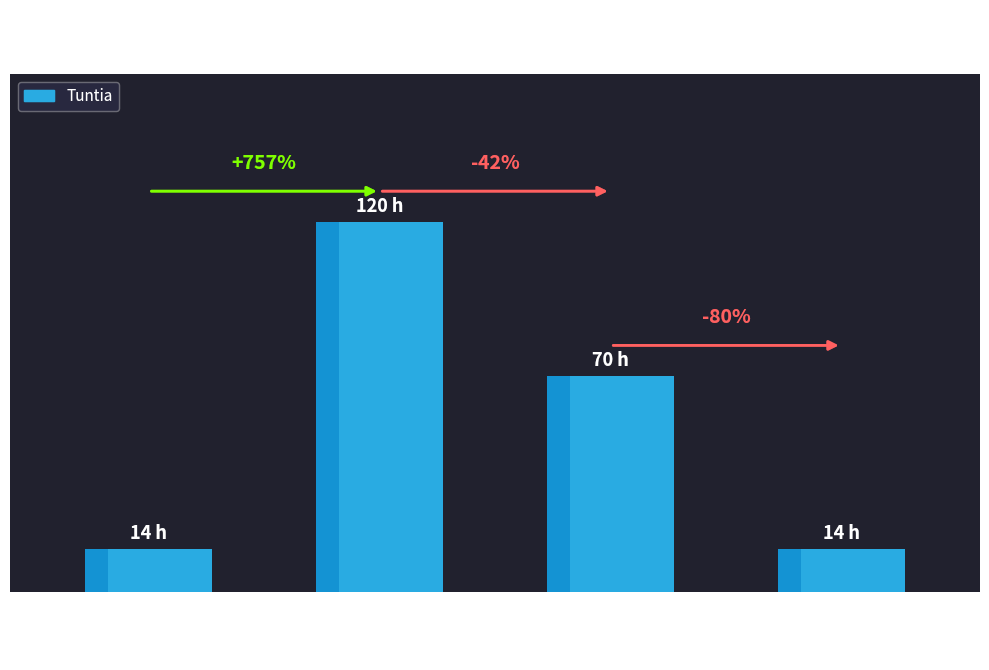

Are the bars horizontal?

No